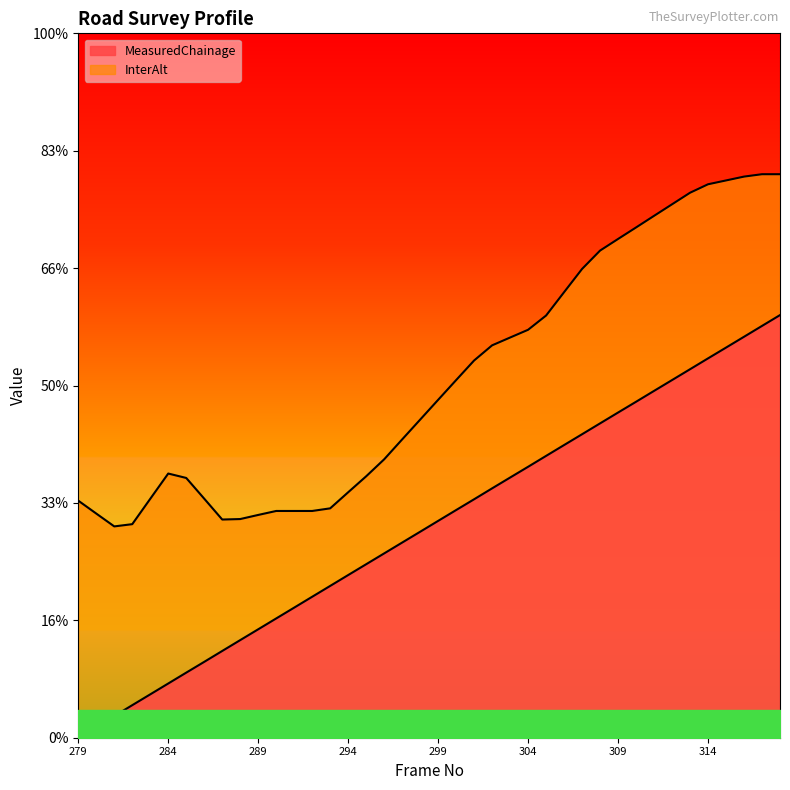

What is the sum of all InterAlt values?

244.7